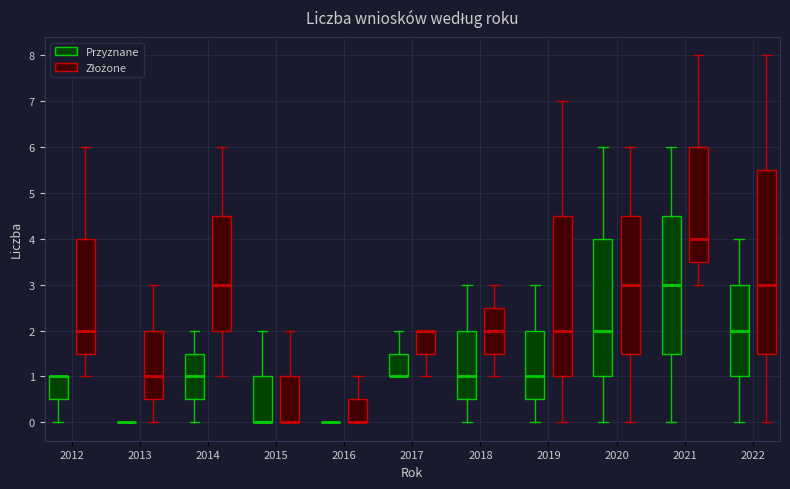

Comparing the boxes themselves (not the whiskers), which one is the tallest?

2022 (Złożone)